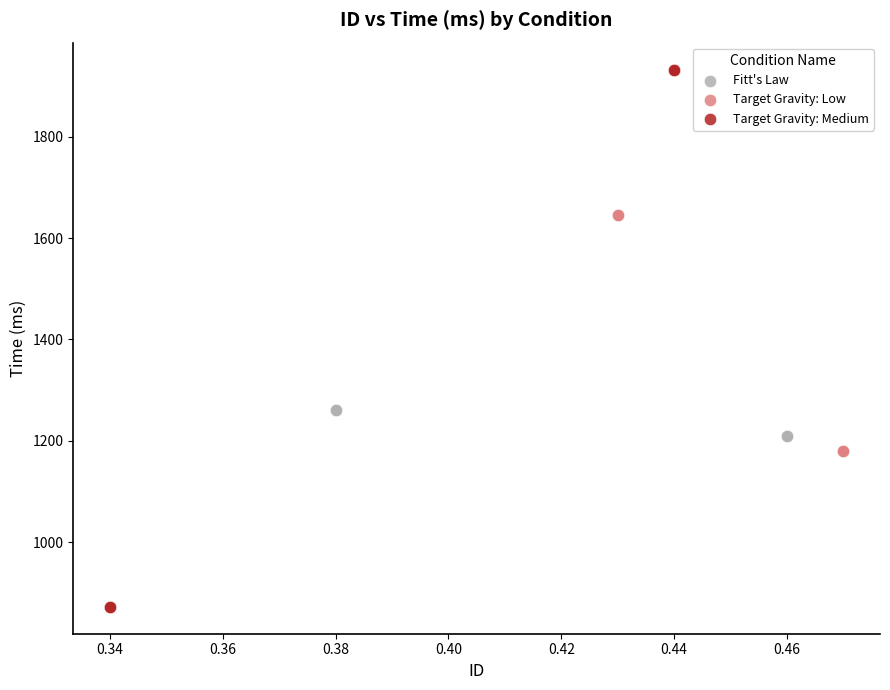

Which series reaches the minimum Y coordinate?

Target Gravity: Medium